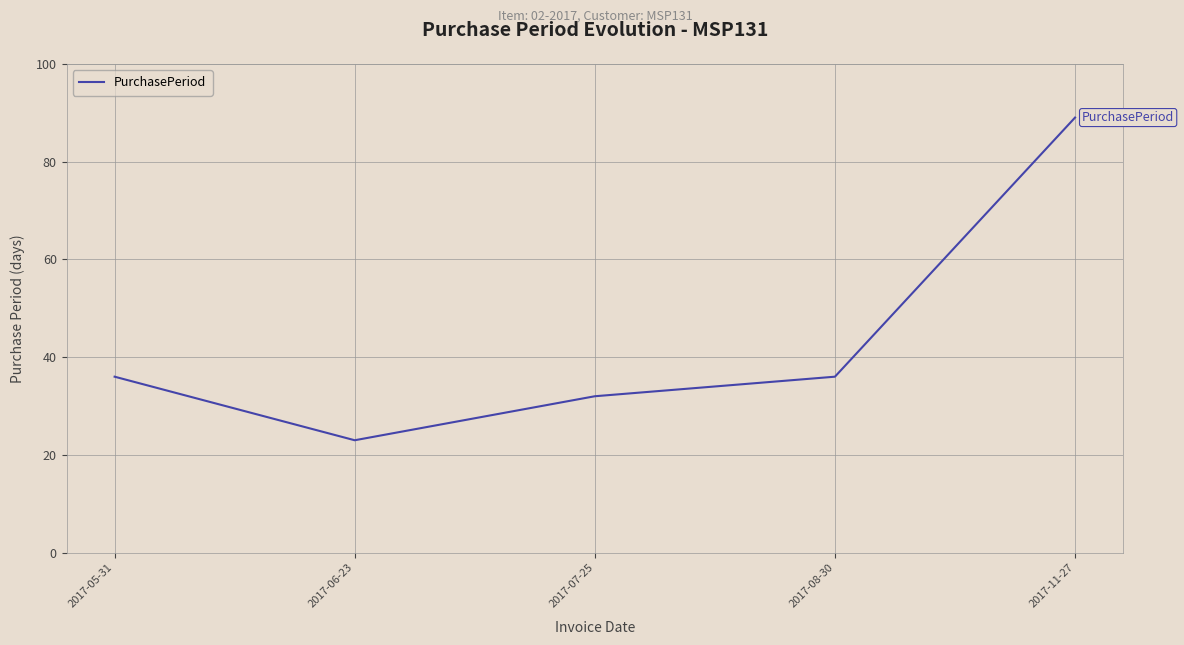

What is the ratio of the value at 2017-05-31 to the value at 2017-07-25?

1.1